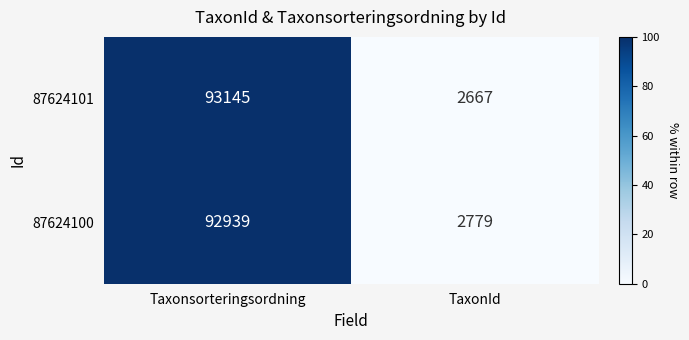

Which series has the largest total across all categories?

87624101